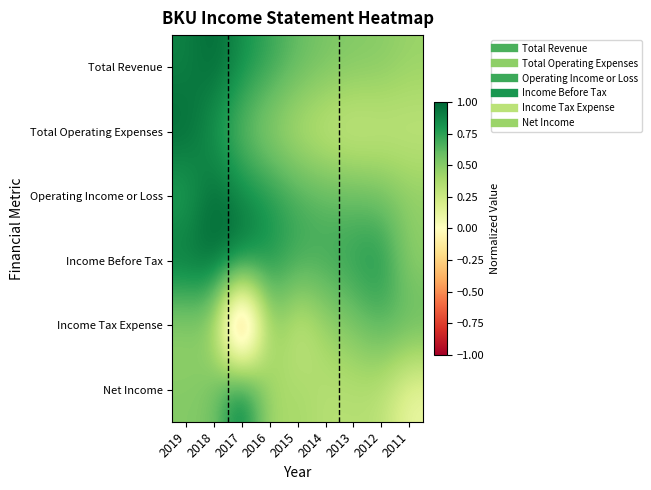

Reading right to left, what are all the values shown in this chart?

Total Revenue: 2011=0.4	2012=0.5	2013=0.5	2014=0.5	2015=0.6	2016=0.7	2017=0.8	2018=1.0	2019=0.9
Total Operating Expenses: 2011=0.3	2012=0.3	2013=0.2	2014=0.3	2015=0.3	2016=0.4	2017=0.6	2018=0.8	2019=1.0
Operating Income or Loss: 2011=0.5	2012=0.6	2013=0.6	2014=0.6	2015=0.7	2016=0.8	2017=0.9	2018=1.0	2019=0.7
Income Before Tax: 2011=0.5	2012=0.8	2013=0.8	2014=0.7	2015=0.7	2016=0.8	2017=1.0	2018=1.0	2019=1.0
Income Tax Expense: 2011=0.6	2012=0.6	2013=0.5	2014=0.4	2015=0.2	2016=0.5	2017=-1.0	2018=0.4	2019=0.4
Net Income: 2011=0.1	2012=0.3	2013=0.3	2014=0.3	2015=0.4	2016=0.4	2017=1.0	2018=0.5	2019=0.5